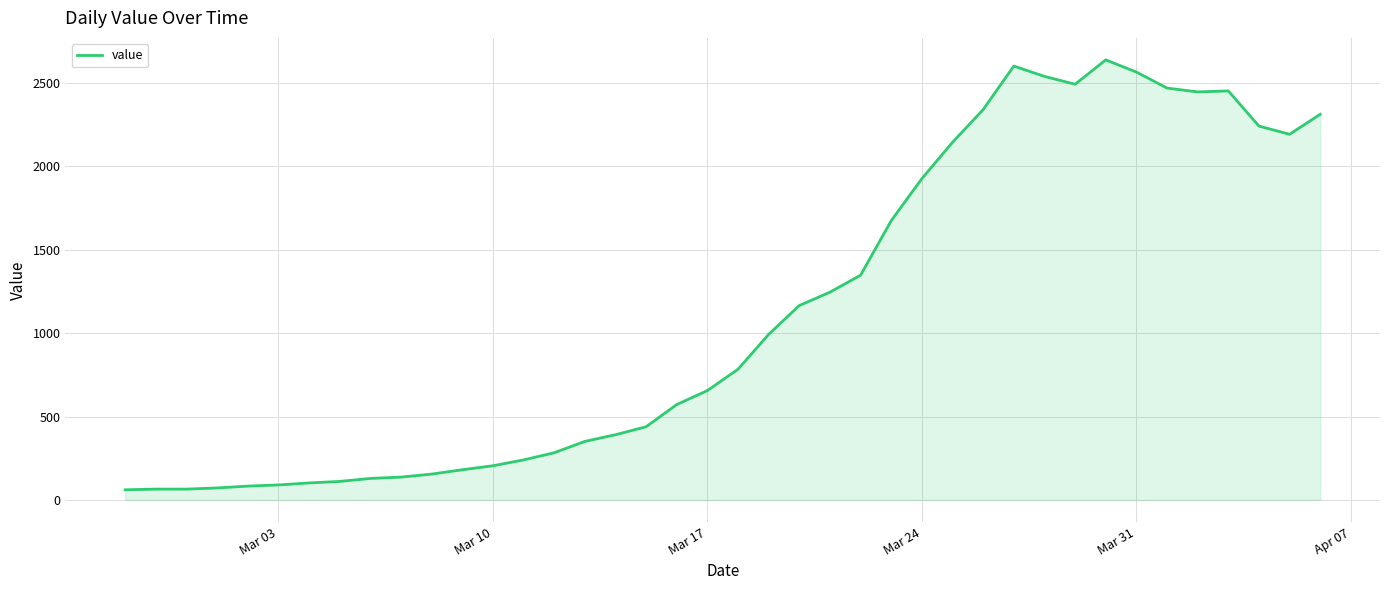

What is the maximum value shown in the chart?

2639